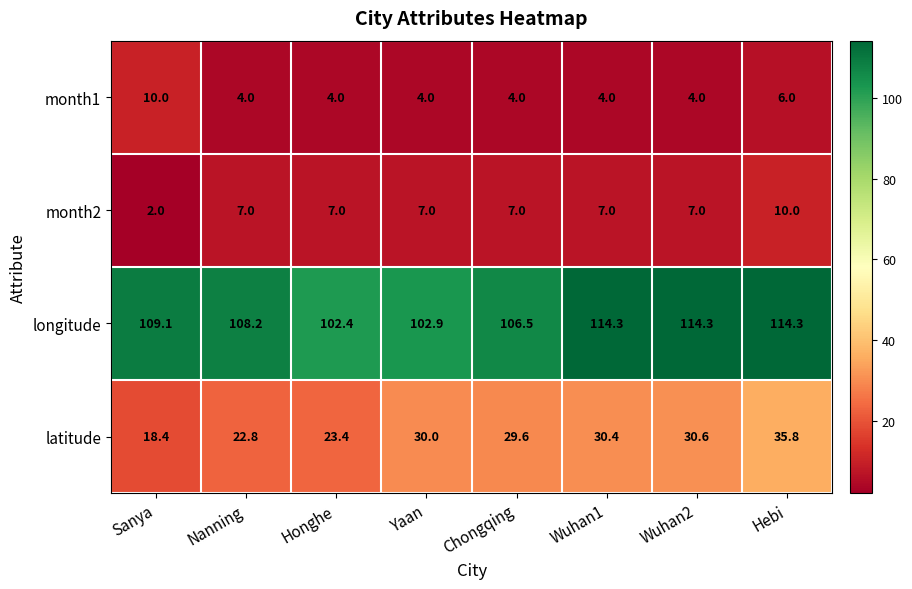

Read the month1 value at Nanning.

4.0